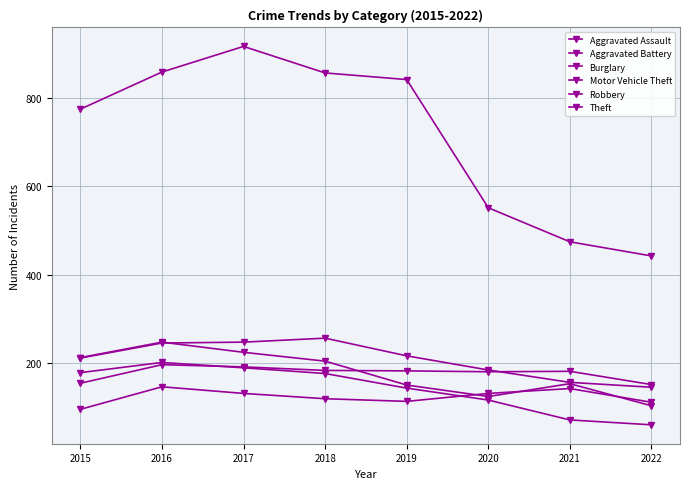

Count the number of data series in this chart.

6